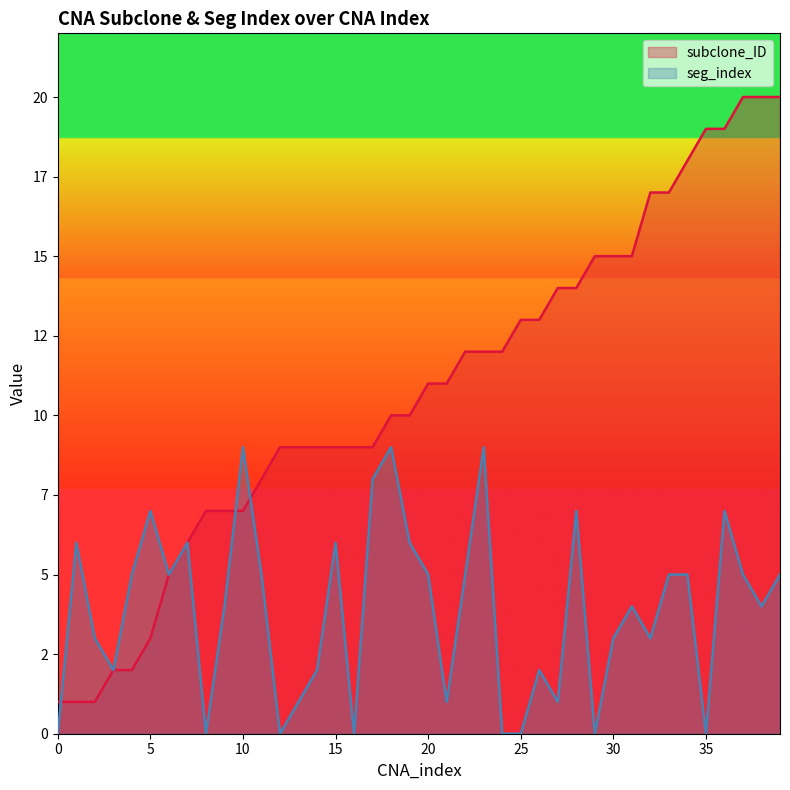

What value does the seg_index series have at 20?

5